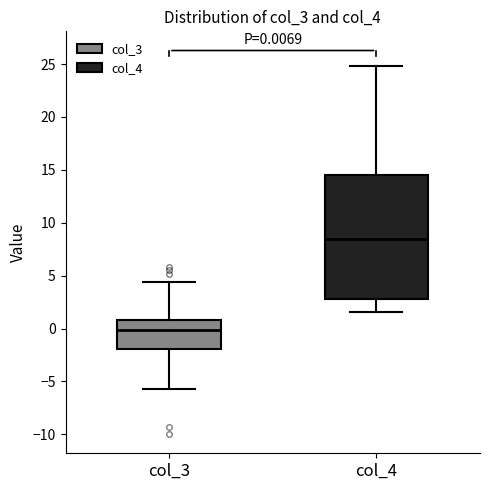

Which box has the lowest median line?

col_3